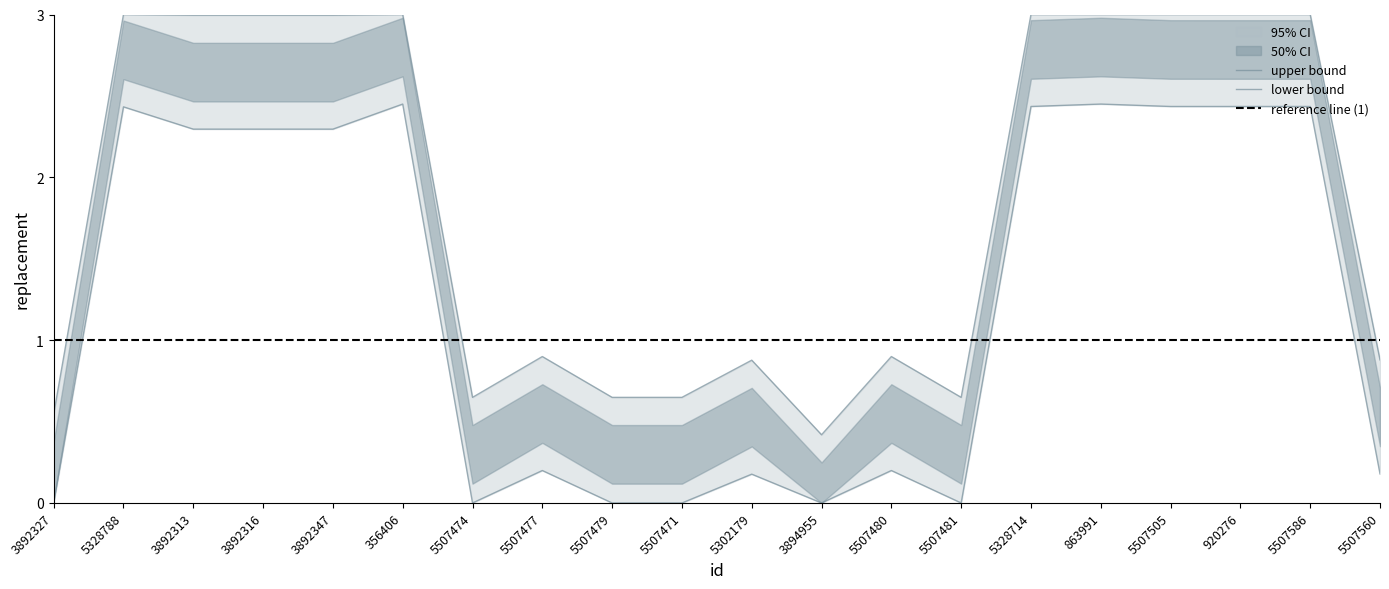

Reading left to right, what are all the values shown in this chart?

0.5	3.0	3.0	3.0	3.0	3.0	0.6	0.9	0.6	0.6	0.9	0.4	0.9	0.6	3.0	3.0	3.0	3.0	3.0	0.9